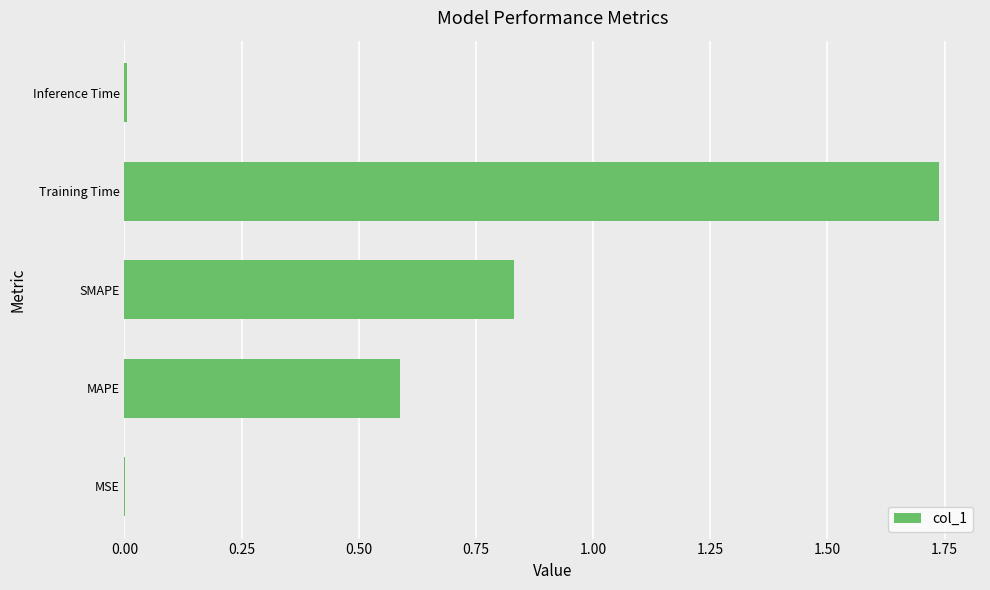

What is the average value?

0.6